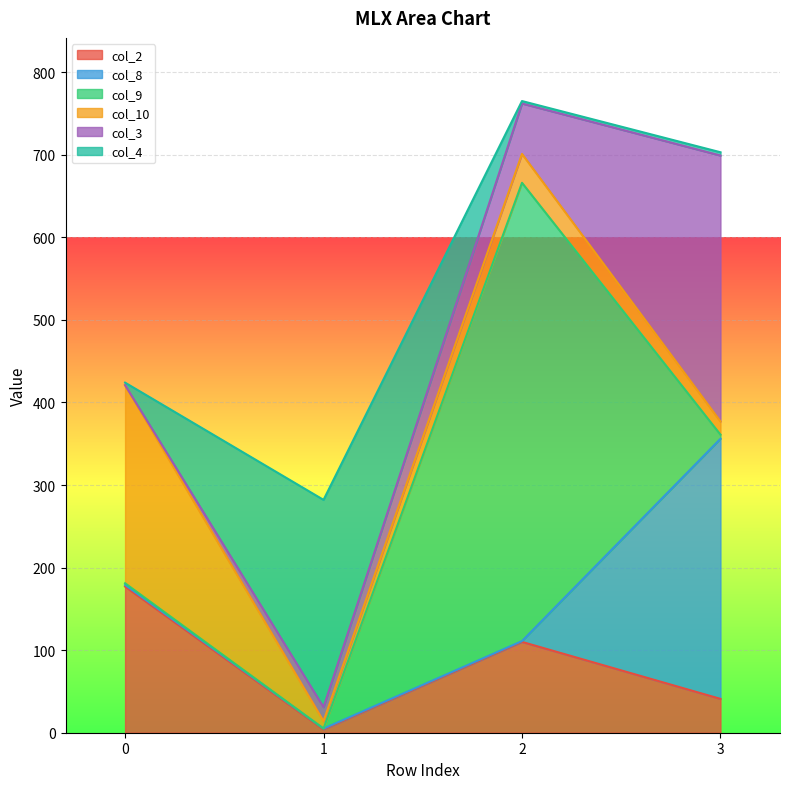

Rank the categories by col_3 value from highest to lowest.

3, 2, 1, 0